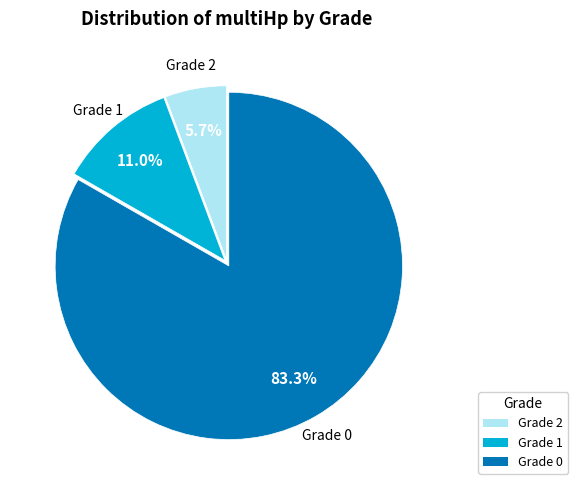

Rank the categories by value from highest to lowest.

Grade 0, Grade 1, Grade 2